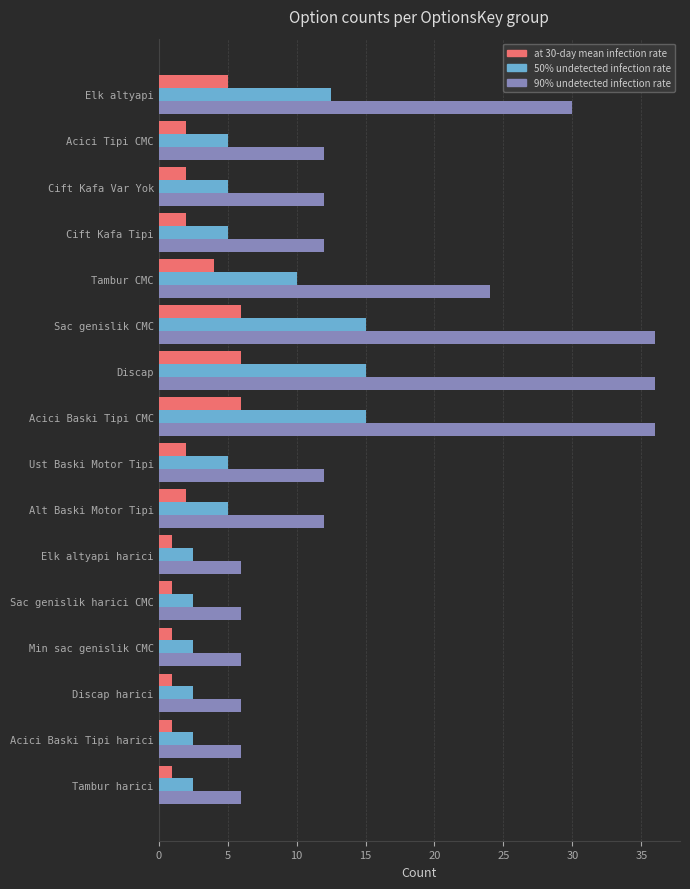

The value of at 30-day mean infection rate at Sac genislik harici CMC is 1.0. True or false?

True